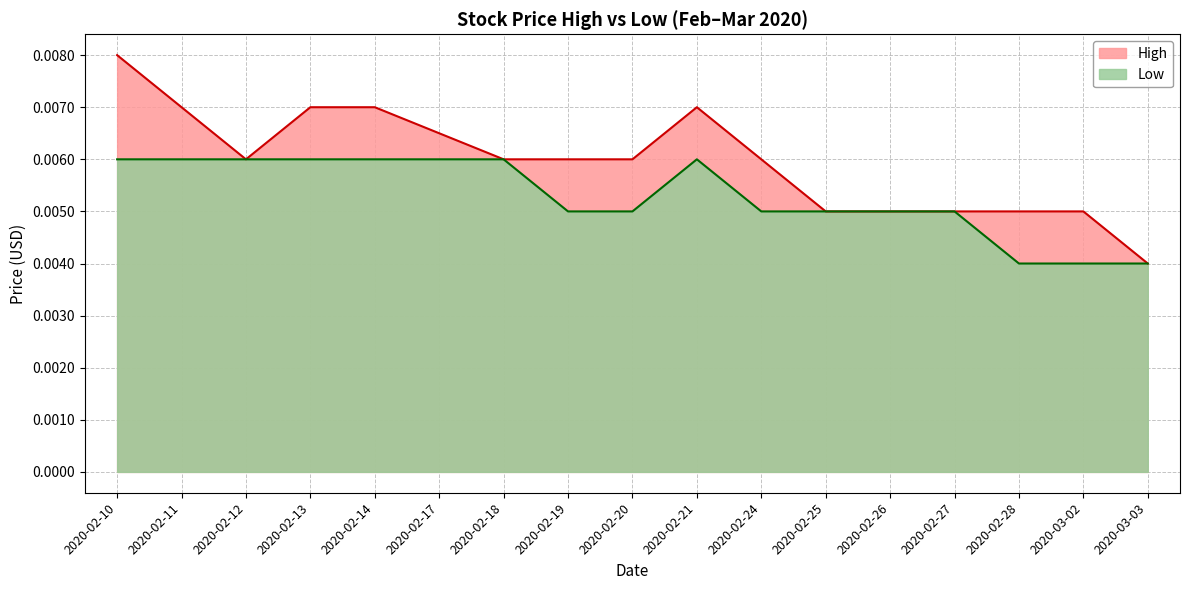

At which category is the sum across all series the highest?

2020-02-10